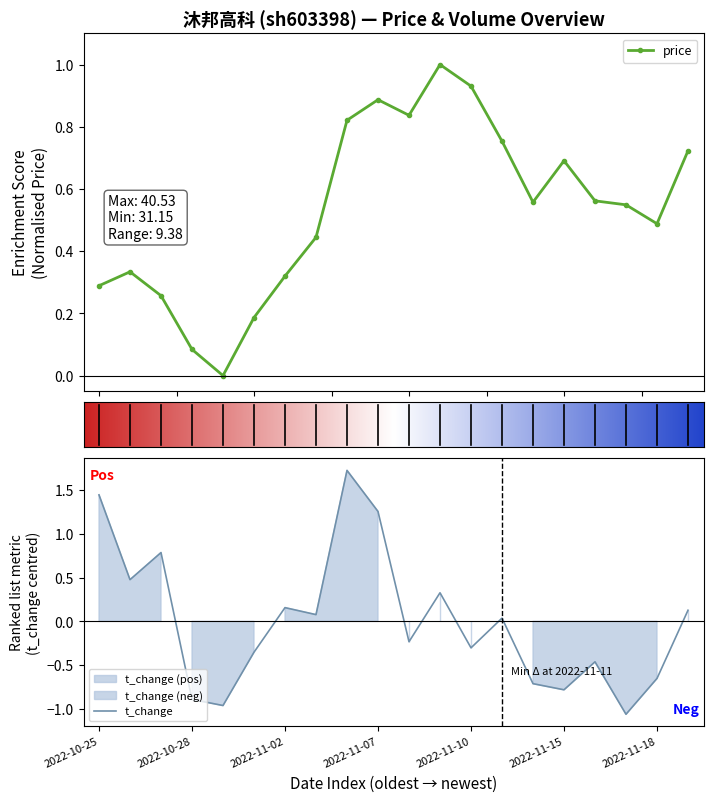

True or false: price has more than 1 points higher than both neighbors.

True